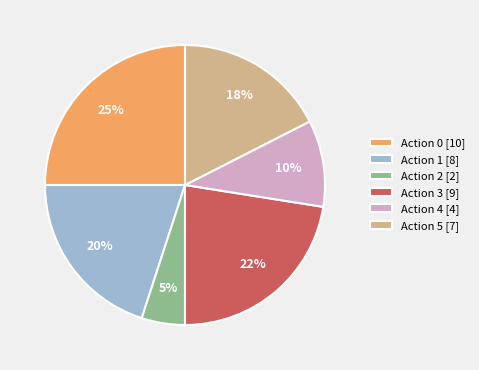

What is the smallest slice in the pie chart?

Action 2